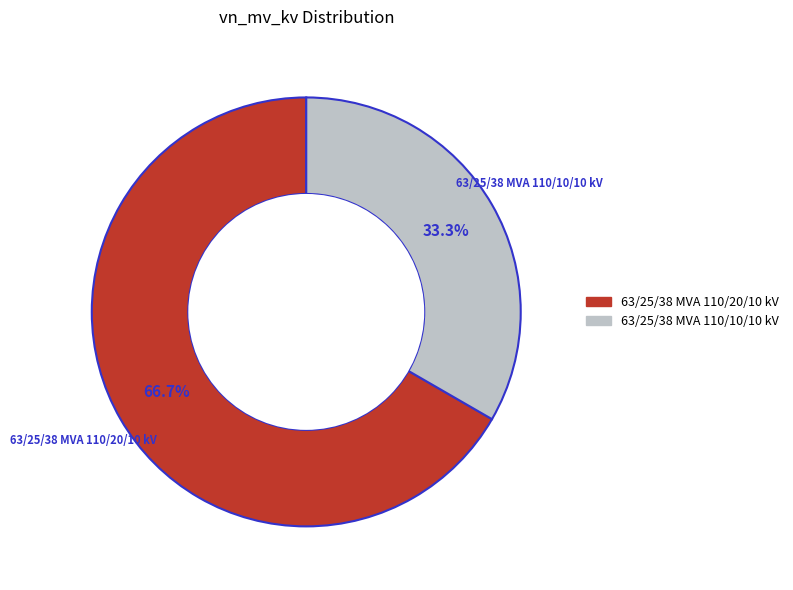

Which has a higher value, 63/25/38 MVA 110/20/10 kV or 63/25/38 MVA 110/10/10 kV?

63/25/38 MVA 110/20/10 kV